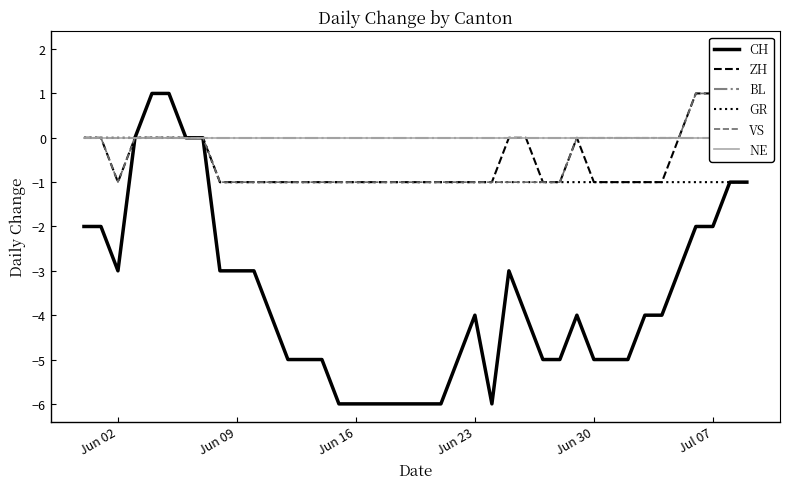

At which category does CH reach its first local valley?

Jun 02